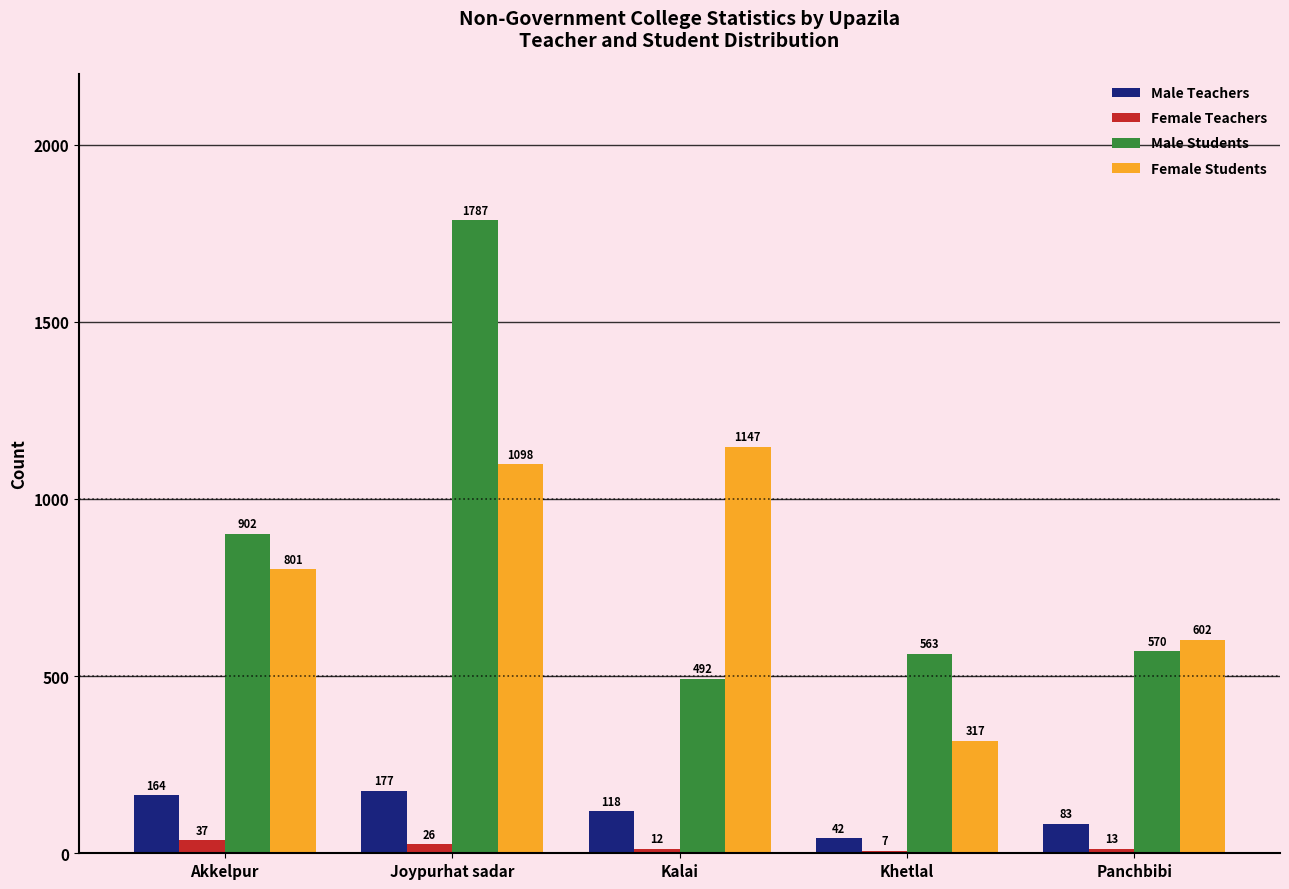

What is the sum of the Male Students values at Akkelpur and Panchbibi?

1472